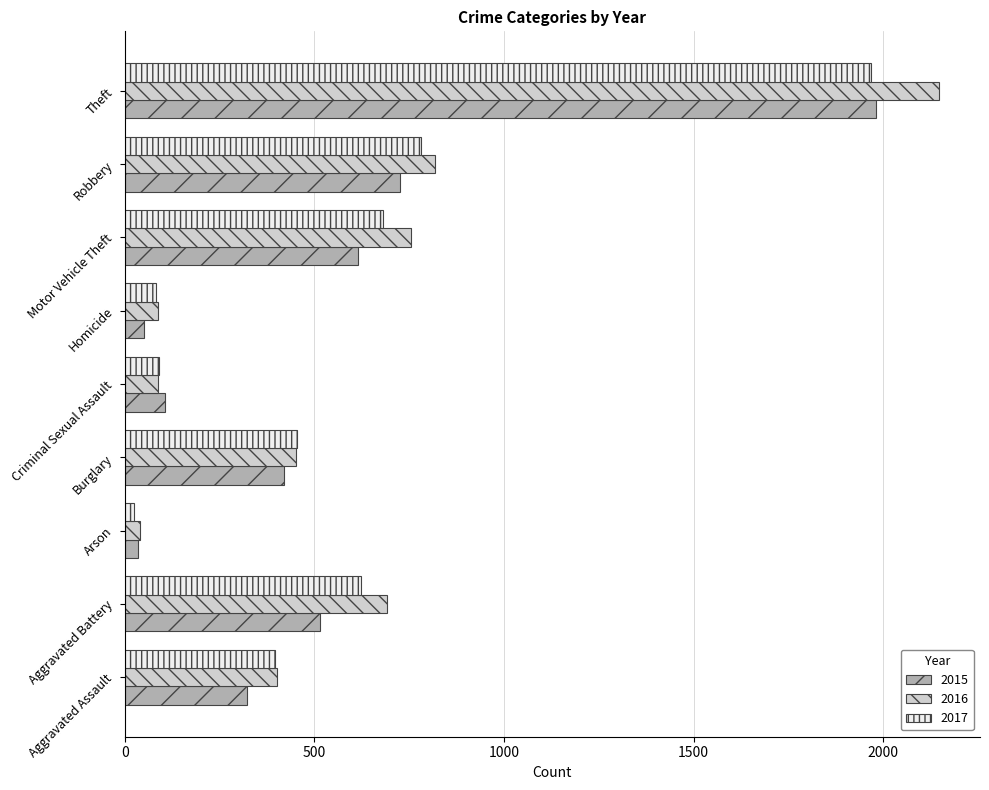

Which series has the largest range (max minus min)?

2016